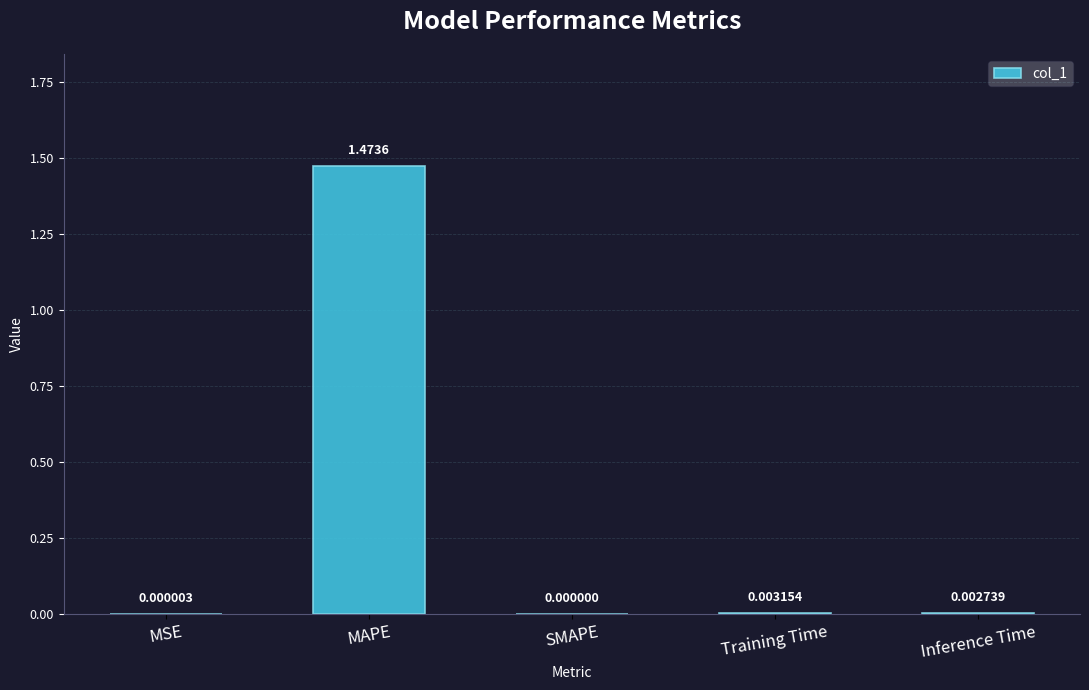

How many positive values are there?

4